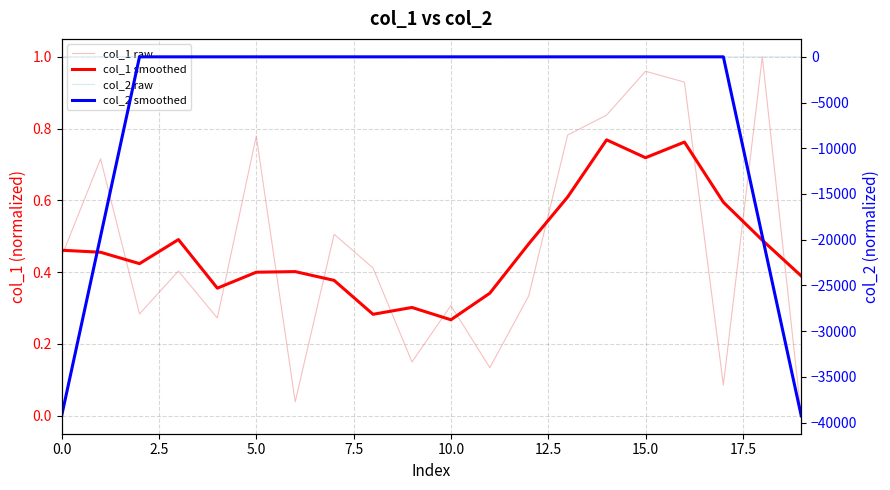

What is the value of the col_1 smoothed point at the 1st from the left?

0.5